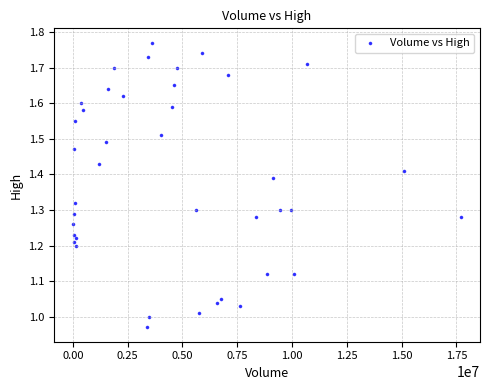

What is the range of Y values (max minus min)?

0.8